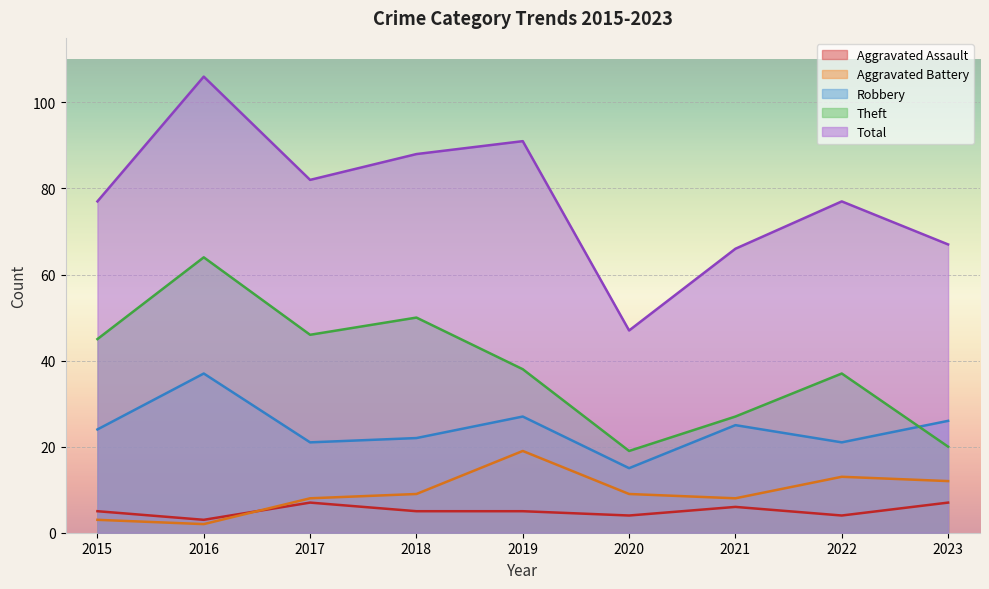

At which category does the chart reach its peak across all series?

2016